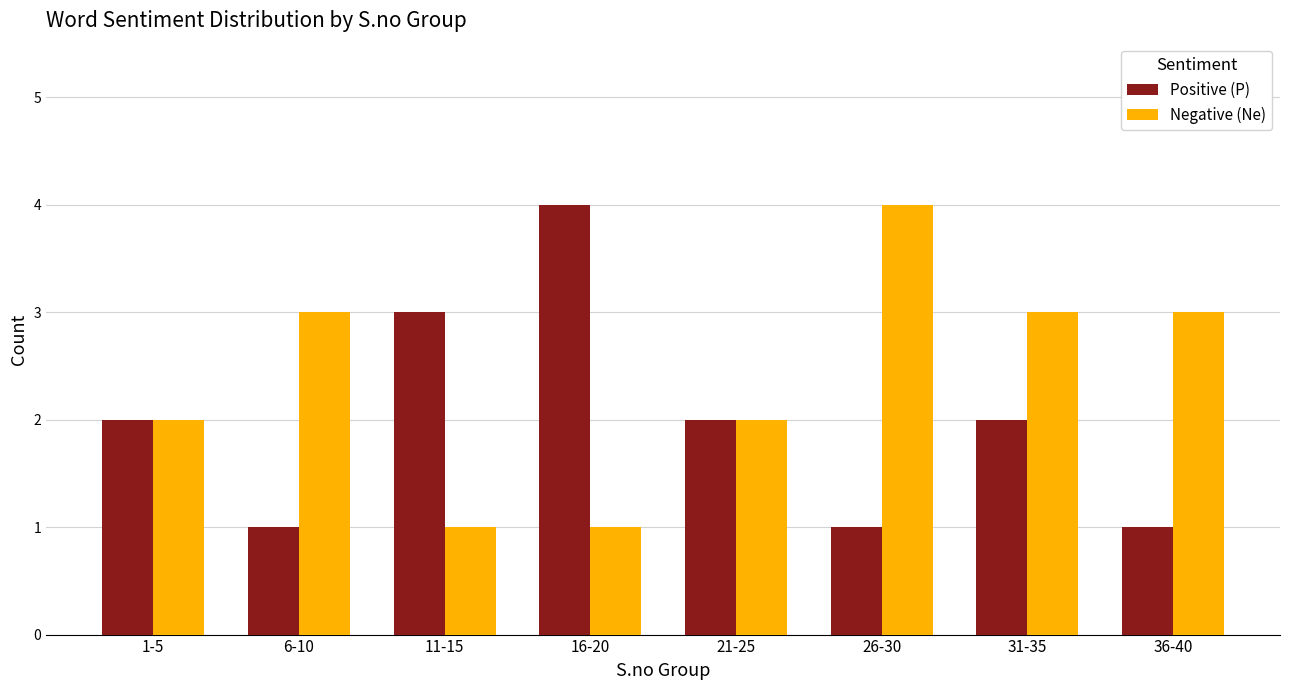

How many groups of bars are there?

8